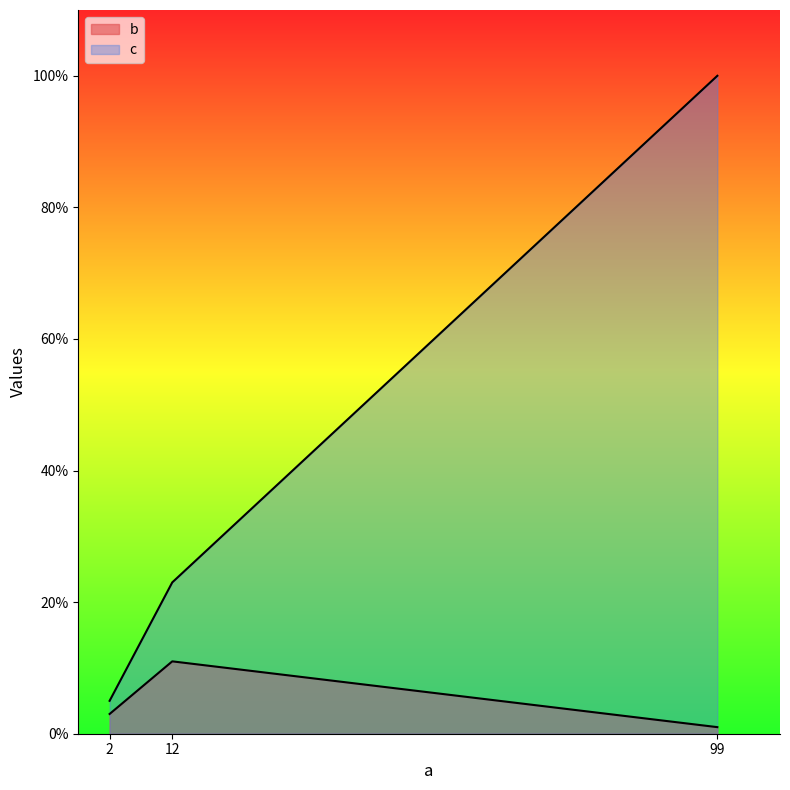

What is the difference between the maximum and second lowest values in the c series?

77